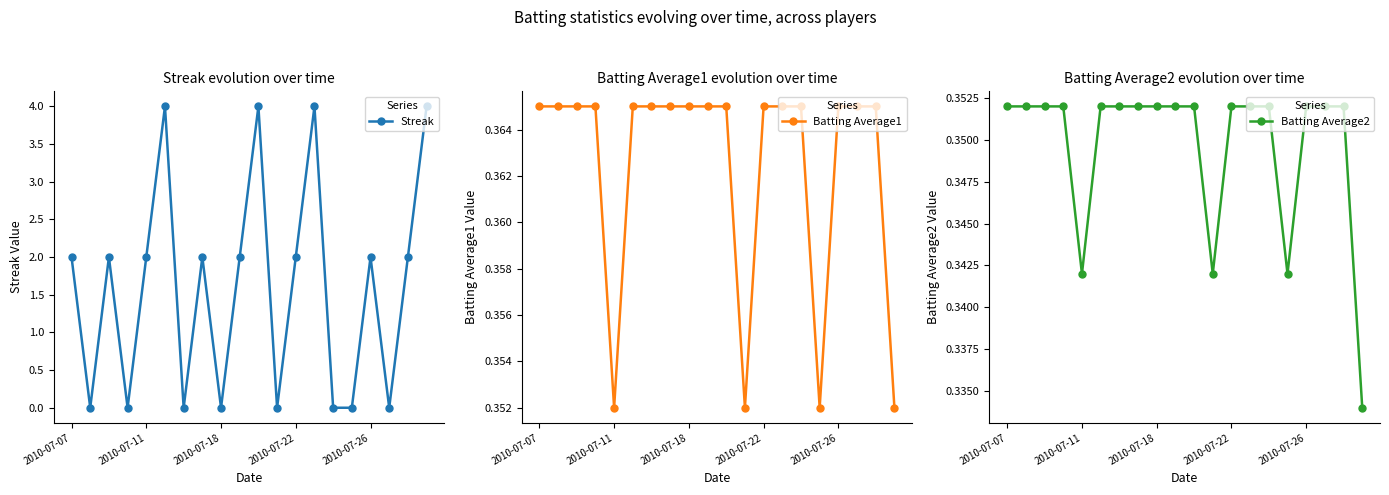

What is the minimum value for Batting Average1?

0.4